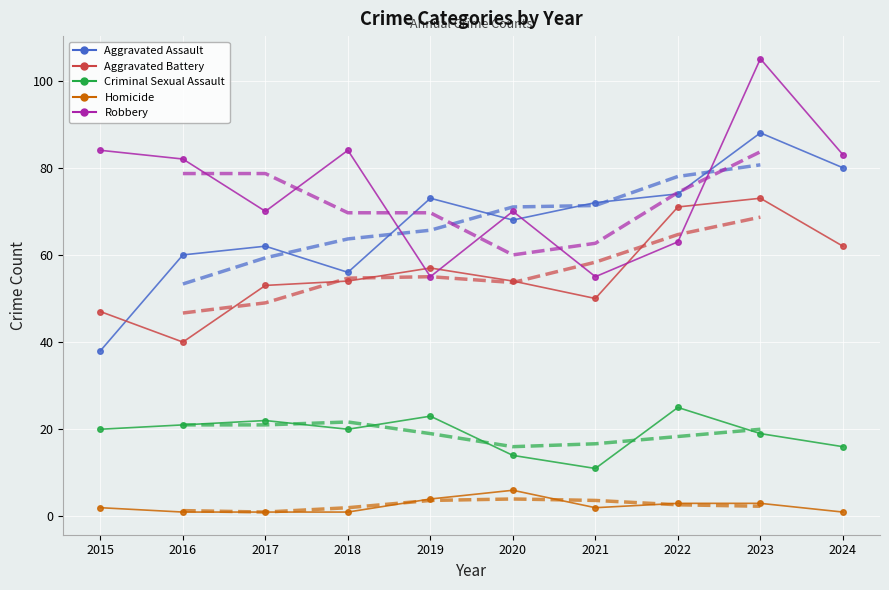

Count the number of categories in the chart.

10